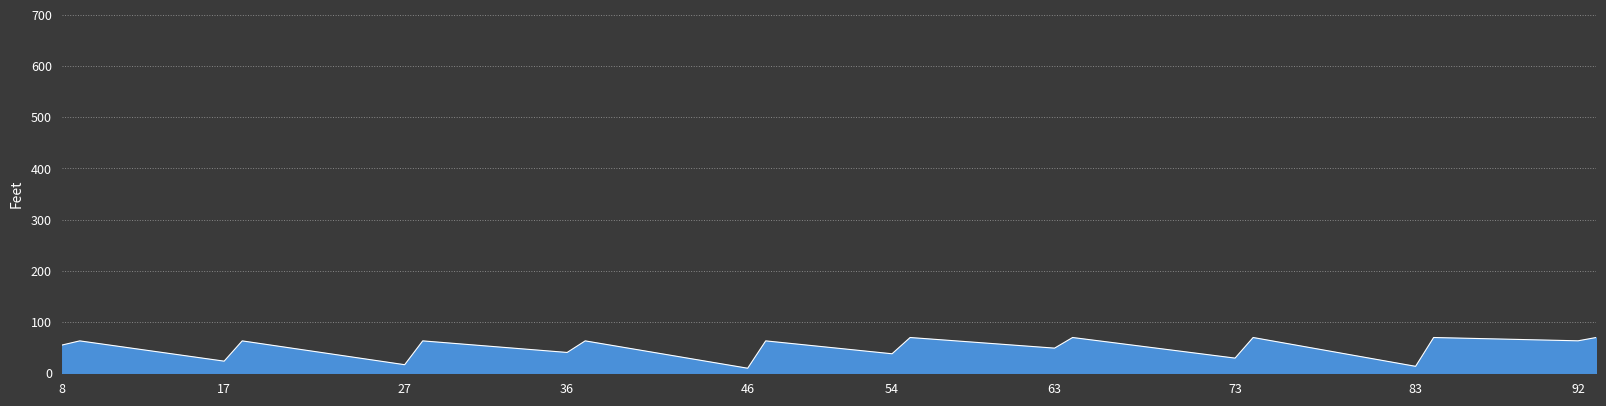

What is the greatest value displayed?

69.9